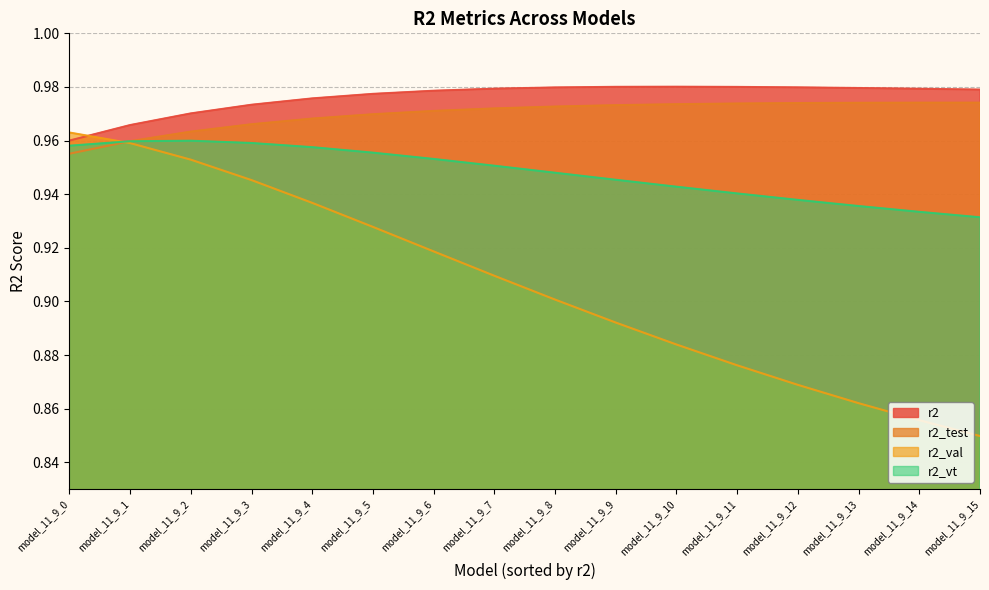

What is the sum of the r2_val values at model_11_9_14 and model_11_9_8?

1.8